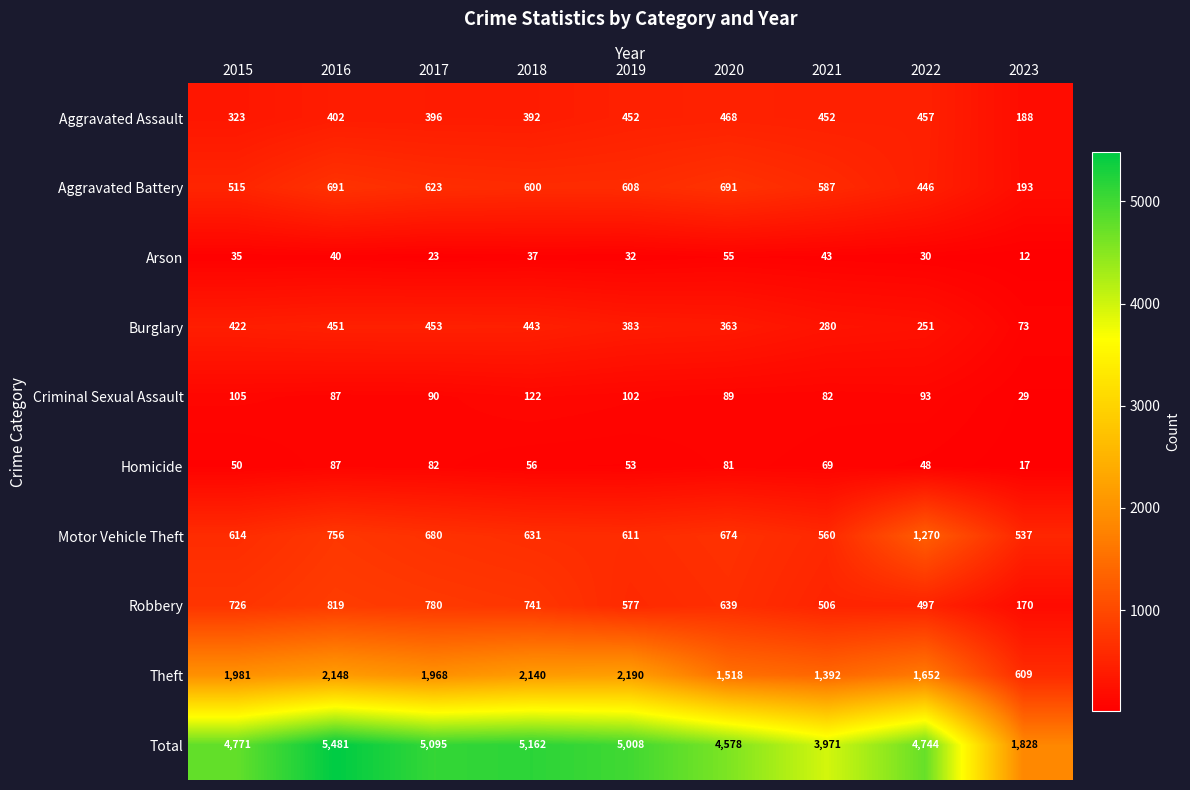

What is the spread (max minus min) of values at 2020?

4523